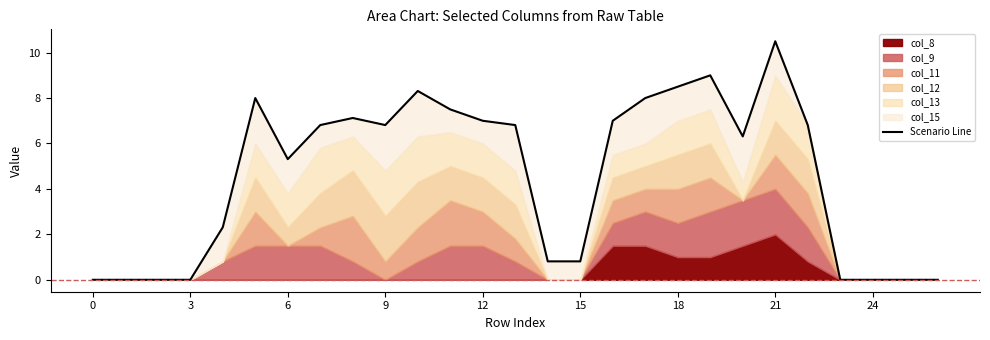

Reading left to right, list all the values displayed in this chart.

0.0	0.0	0.0	0.0	2.3	8.0	5.3	6.8	7.1	6.8	8.3	7.5	7.0	6.8	0.8	0.8	7.0	8.0	8.5	9.0	6.3	10.5	6.8	0.0	0.0	0.0	0.0